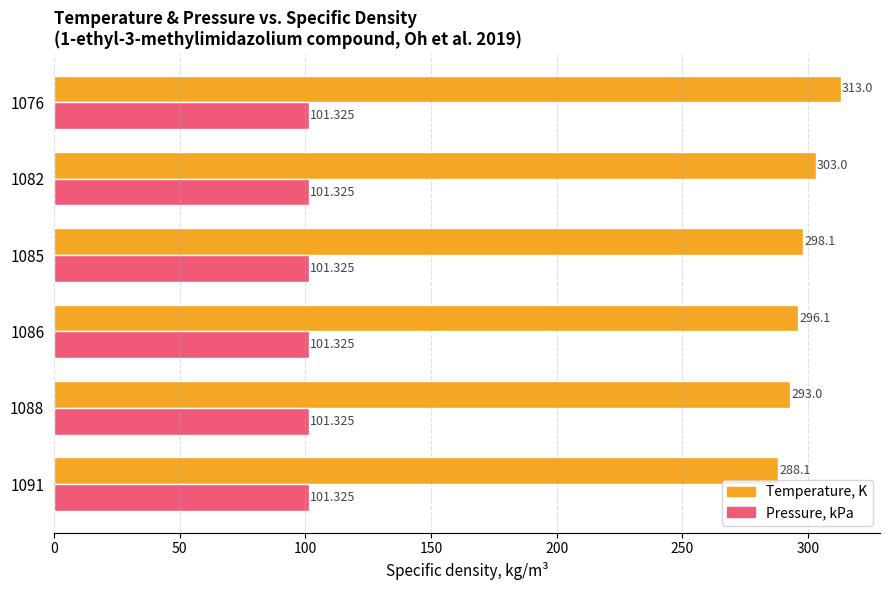

Is the value of Temperature, K at 1076 greater than the value of Pressure, kPa at 1076?

Yes